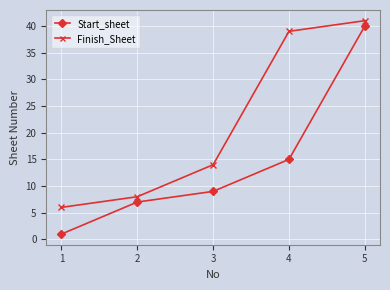

What is the total value across all series at 1?

7